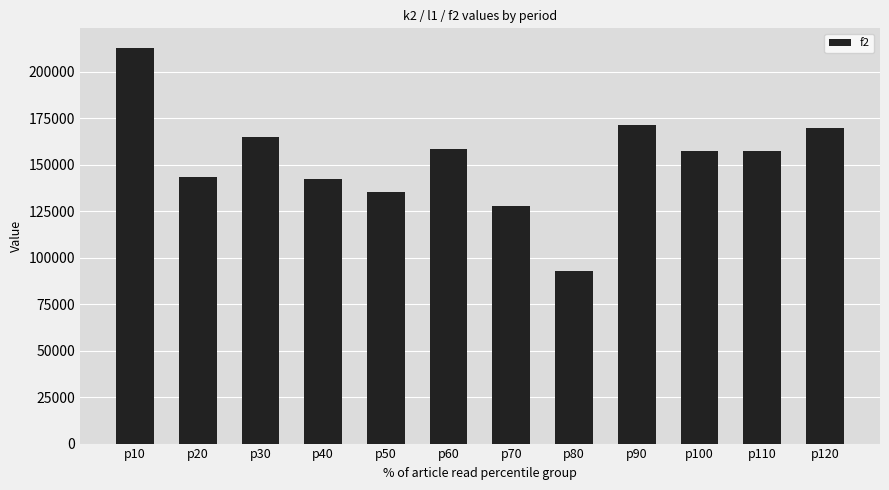

What is the maximum value shown in the chart?

212800